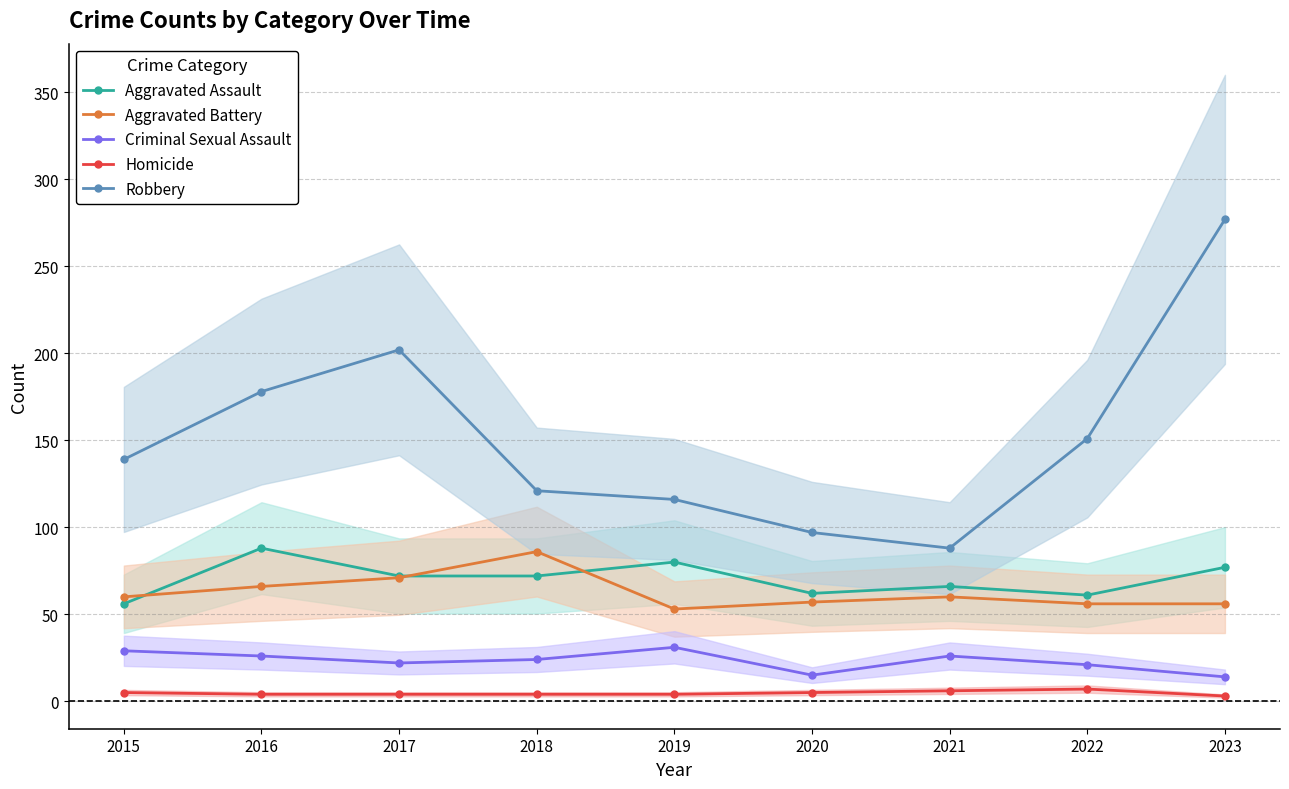

Where is Homicide nearest to the value 5?

2015